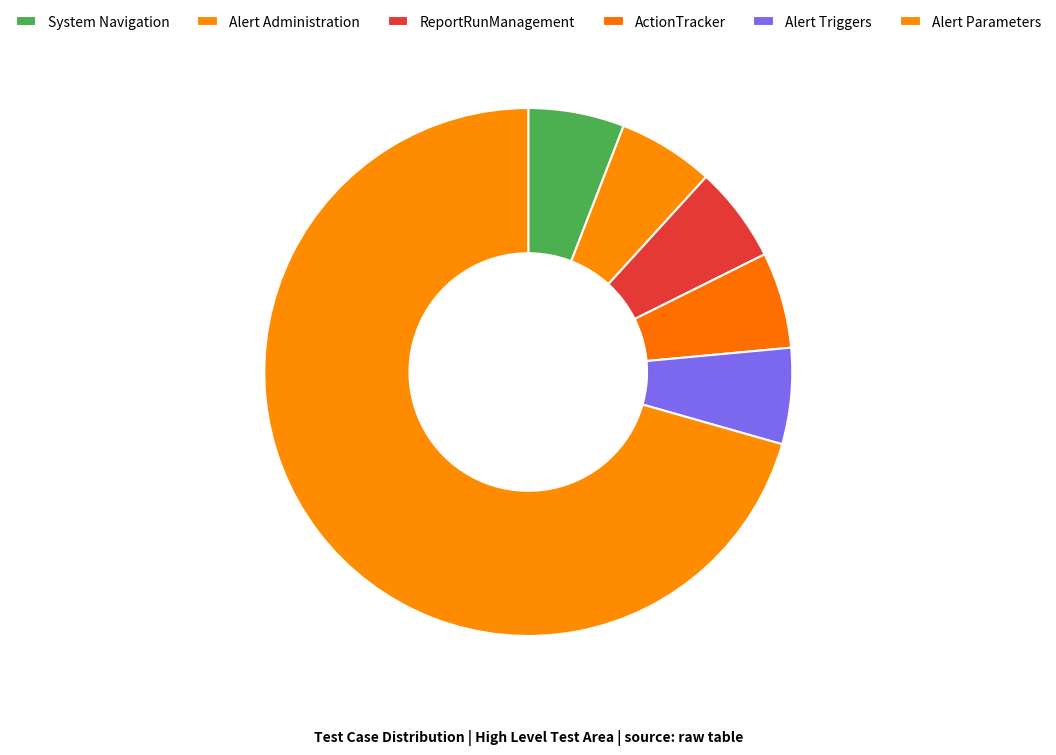

Approximately how many times larger is the value at Alert Parameters compared to System Navigation?

12.0